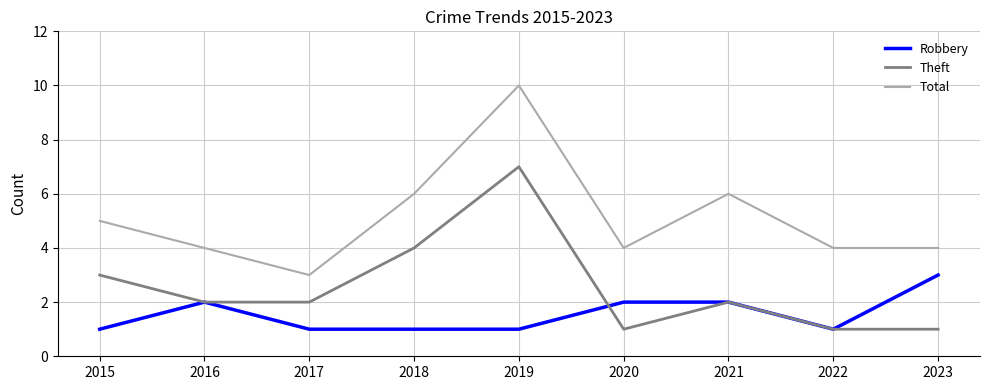

Reading left to right, extract all data points from this chart.

Robbery: 1	2	1	1	1	2	2	1	3
Theft: 3	2	2	4	7	1	2	1	1
Total: 5	4	3	6	10	4	6	4	4